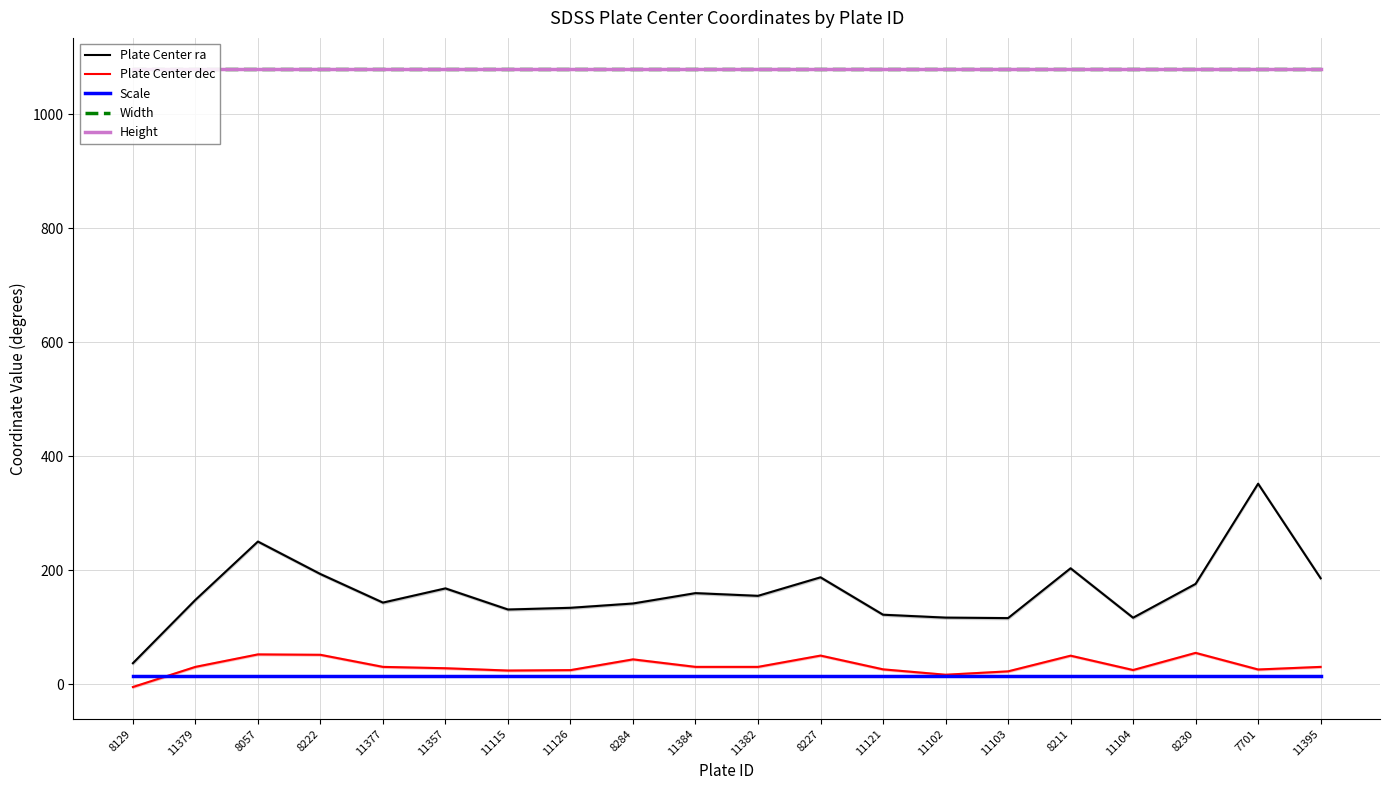

How many data points does each series have?

20